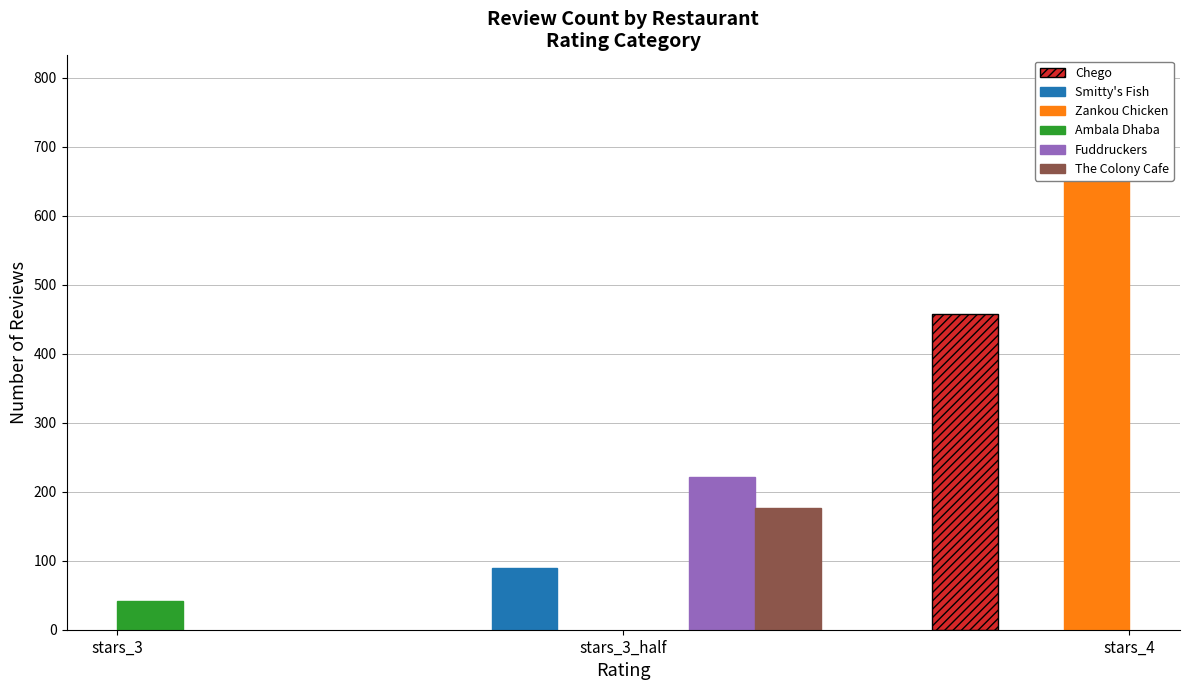

What is the label of the 3rd bar from the left?

stars_4